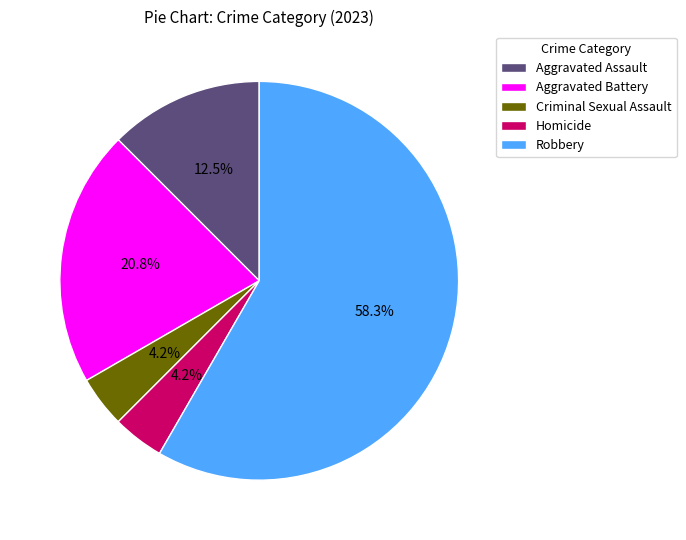

What is the largest slice in the pie chart?

Robbery